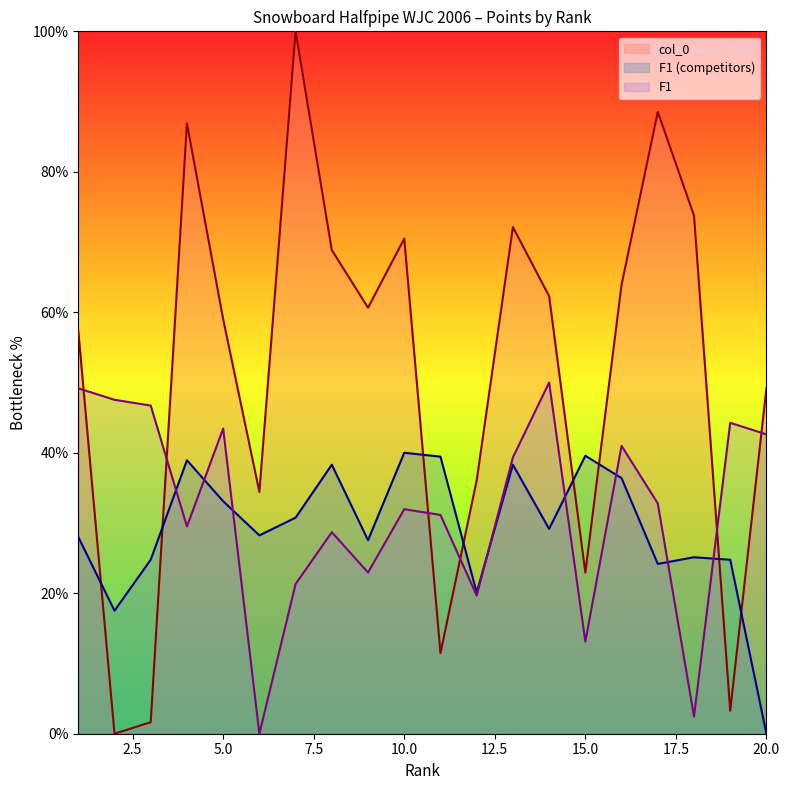

Which has a higher value, 2 or 15?

15